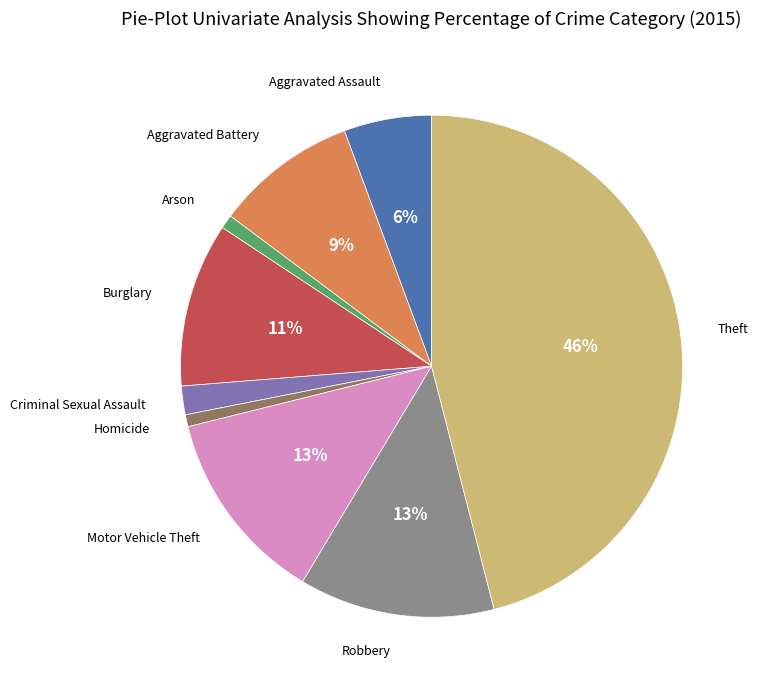

To the nearest percent, what is the average slice percentage?

11%